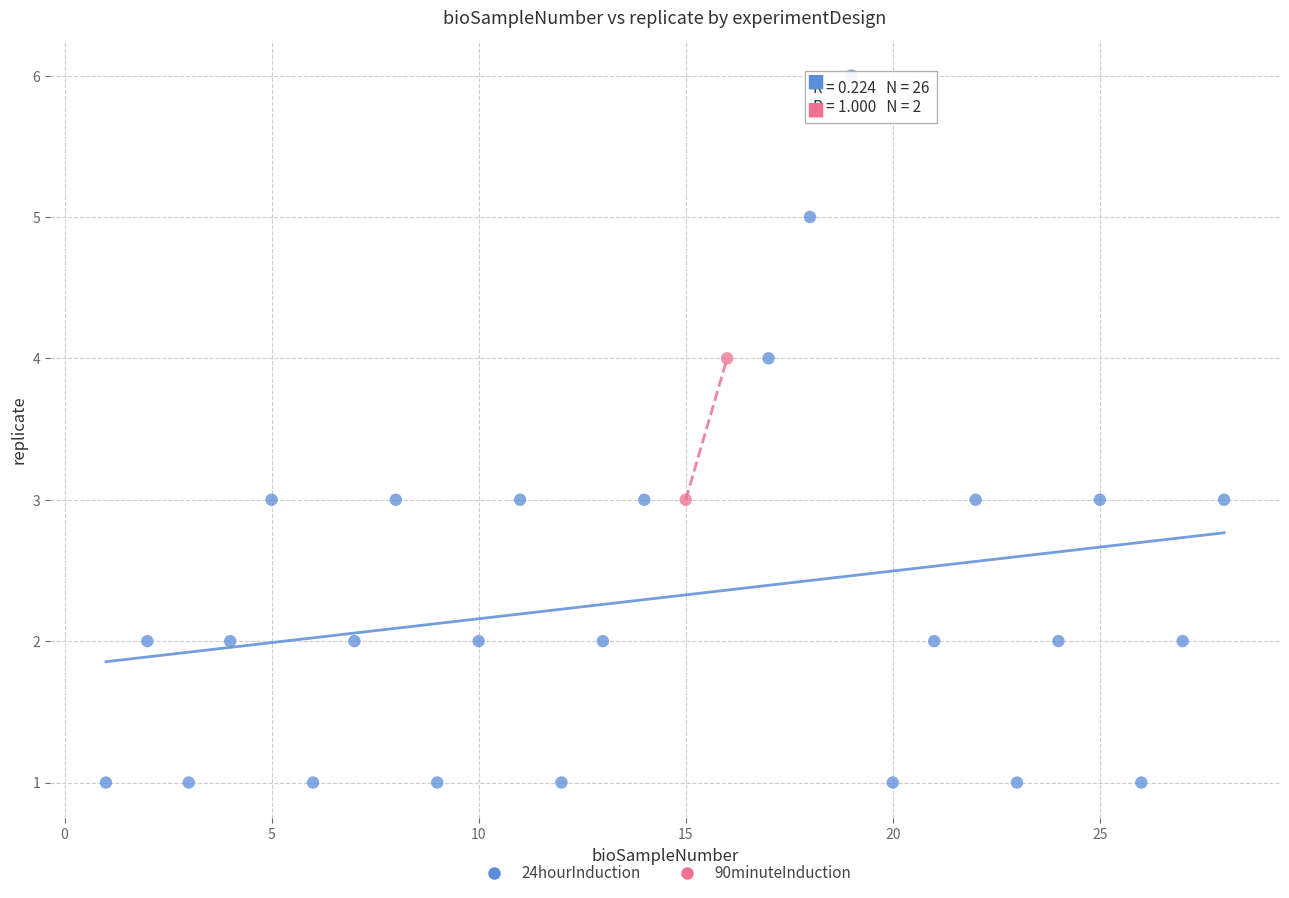

What are all the series names shown in the legend?

24hourInduction, 90minuteInduction